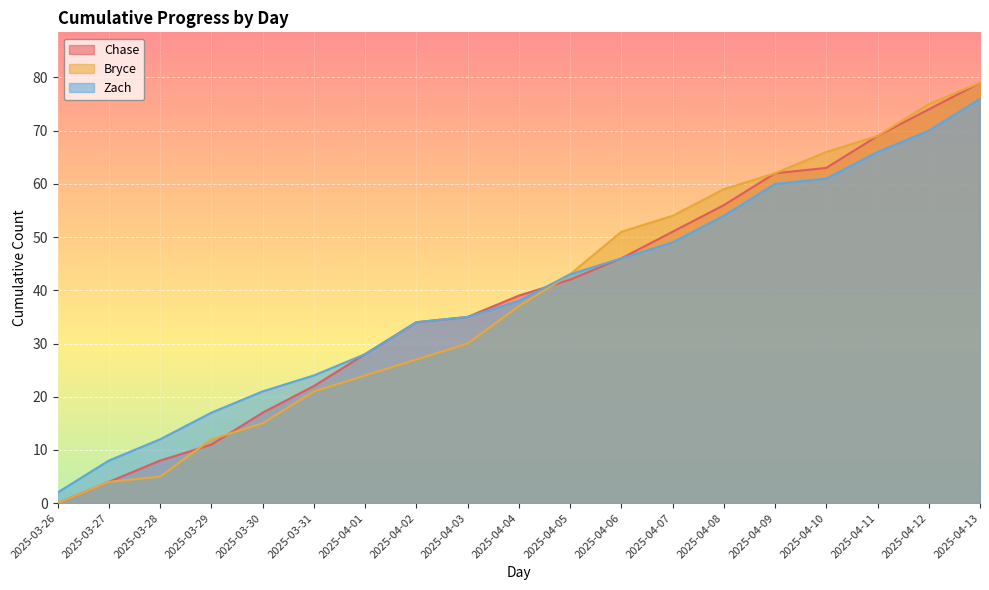

Is it true that Zach equals 86 at 2025-04-08?

False